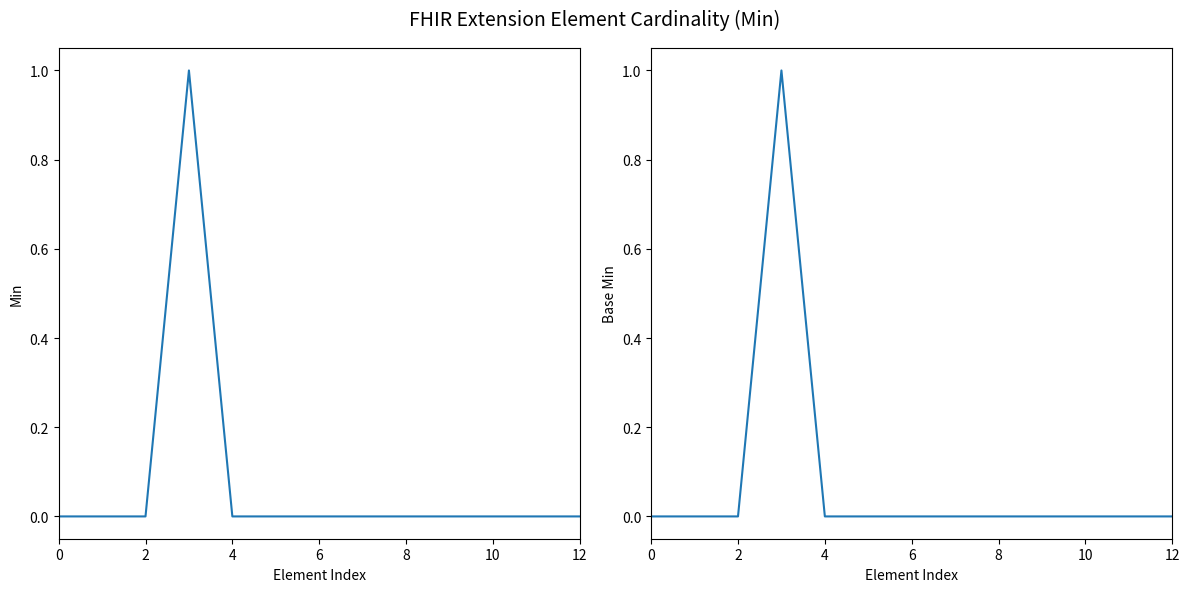

The Min series shows 0 at 4. True or false?

False